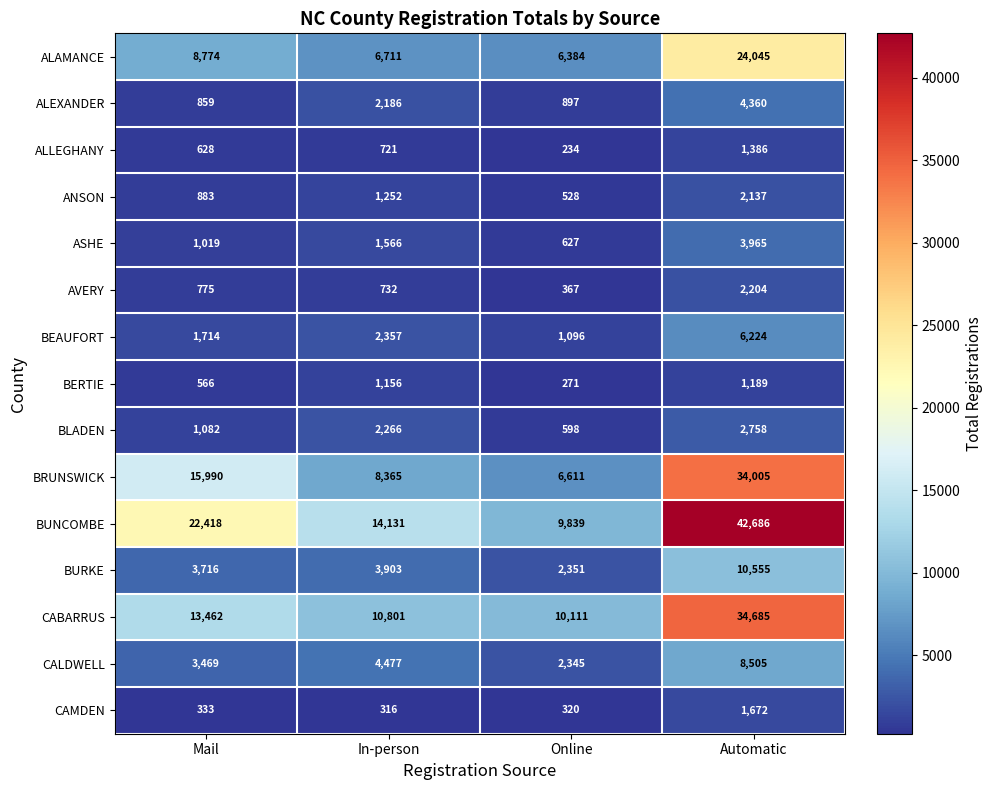

Is it true that AVERY equals 1192 at Automatic?

False